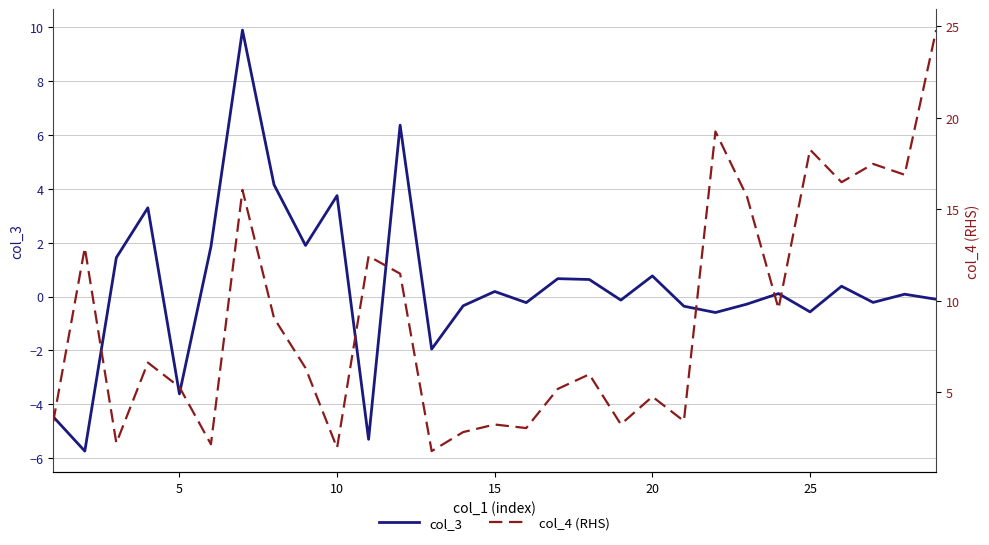

Does the chart display data point markers on the line(s)?

No